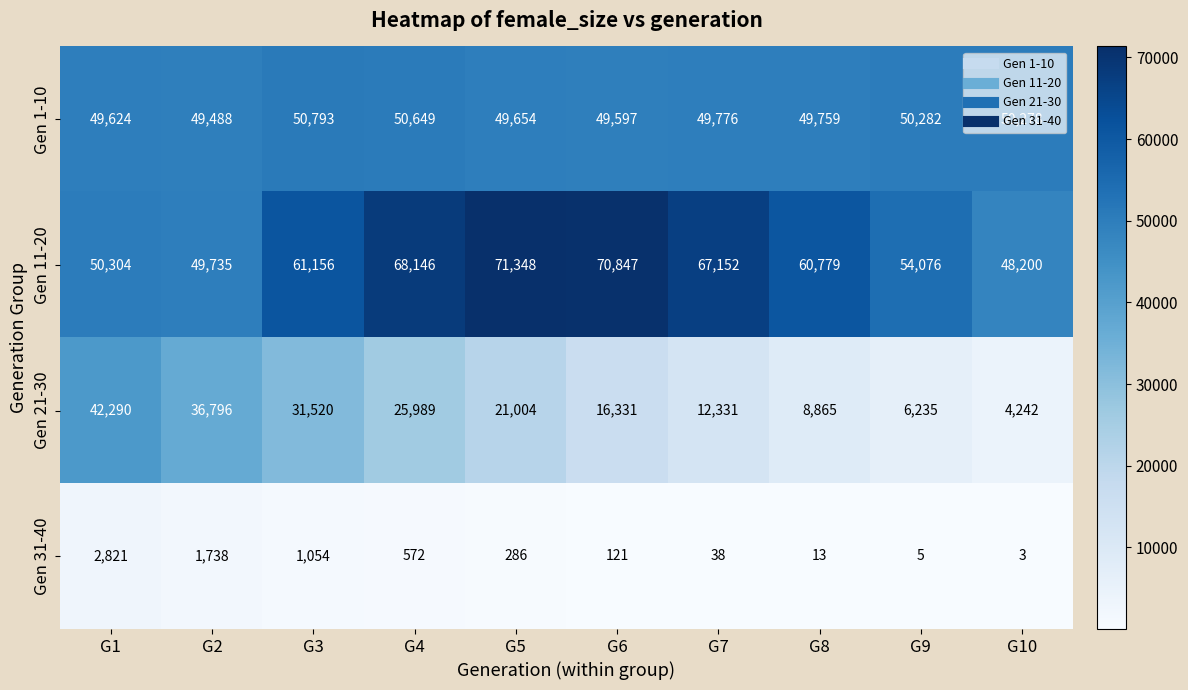

Which series changed the most between G2 and G6?

Gen 11-20